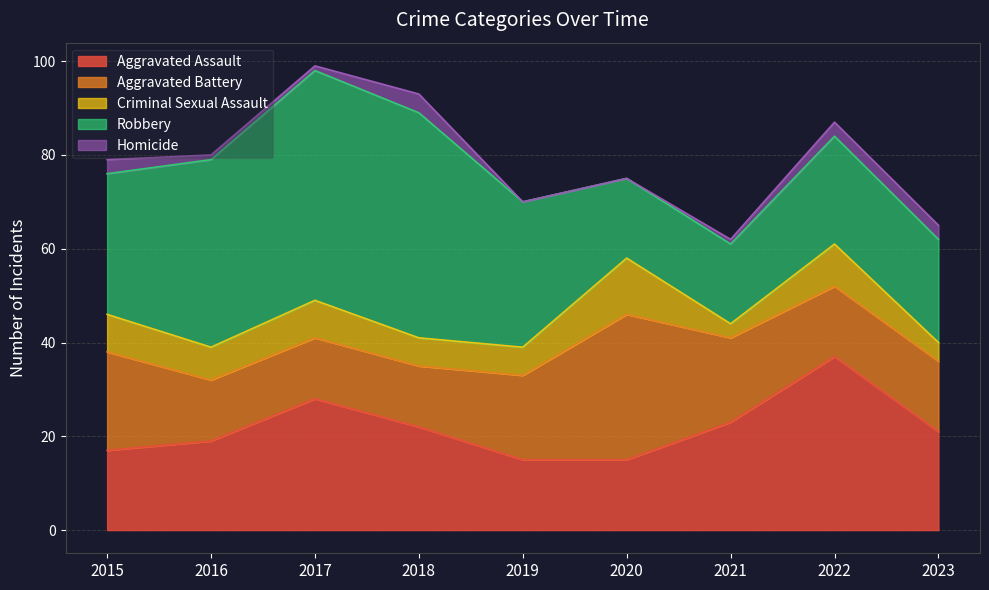

At how many categories does at least one series exceed 32?

4